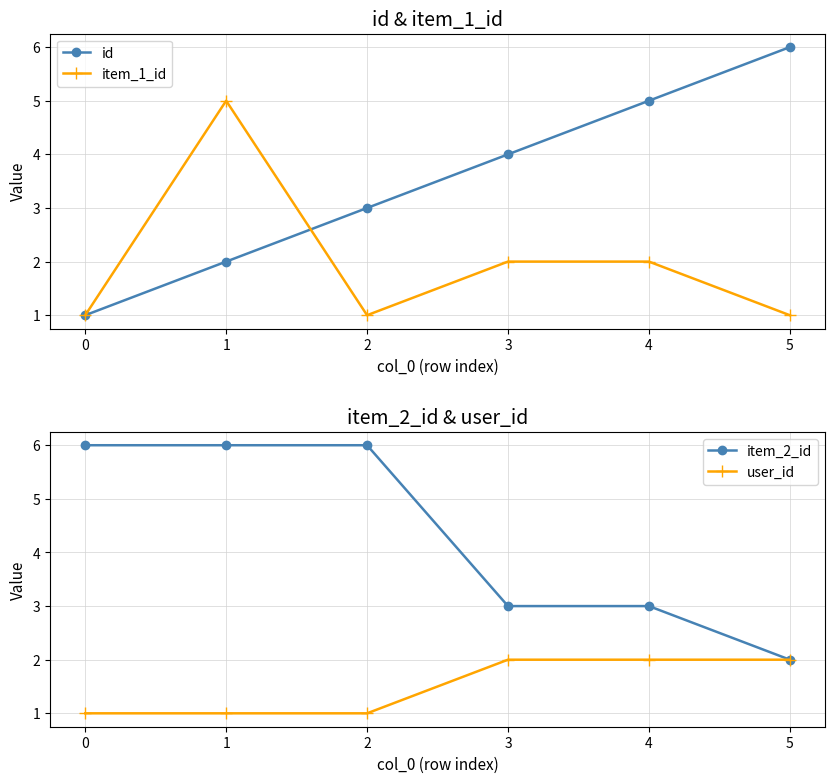

Does the chart display data point markers on the line(s)?

Yes